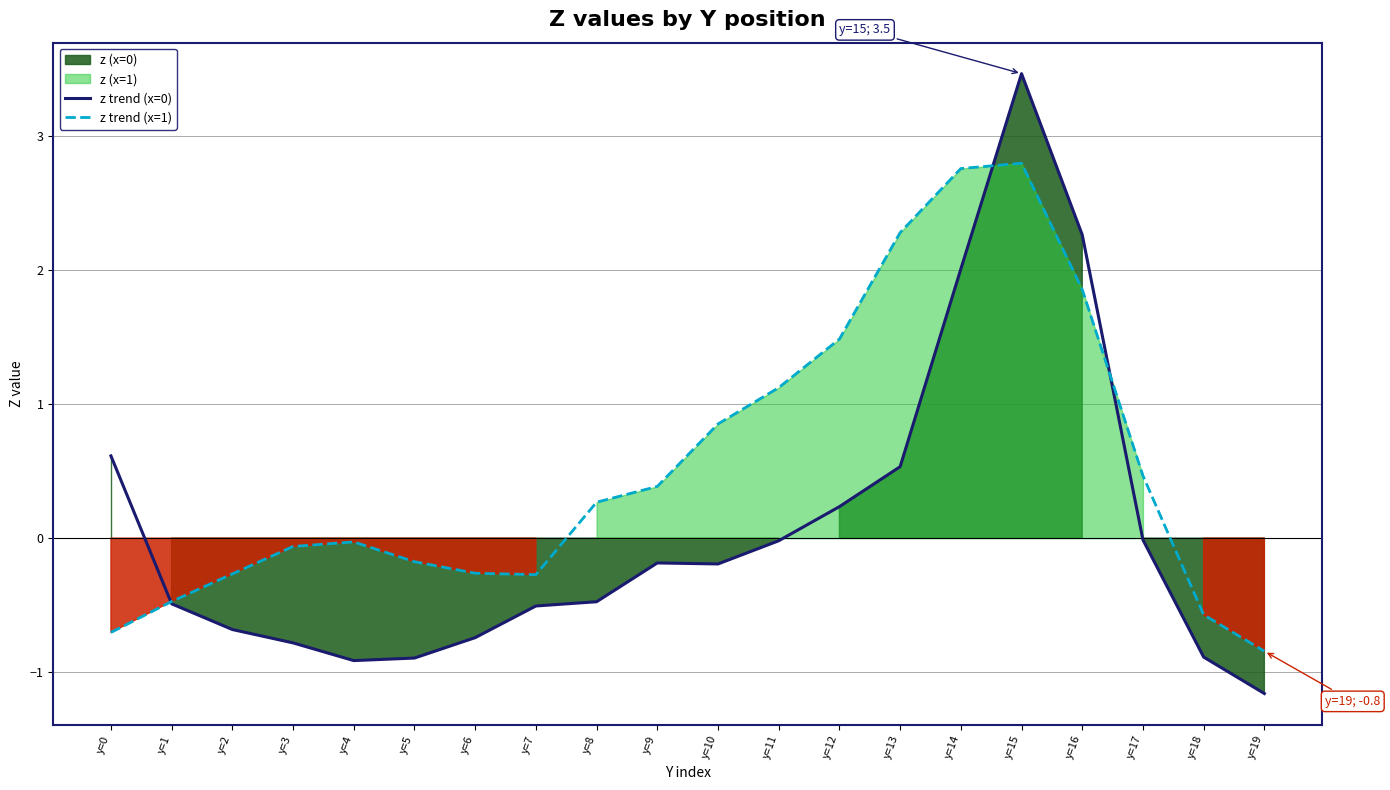

What is the spread (max minus min) of values at y=14?

0.7